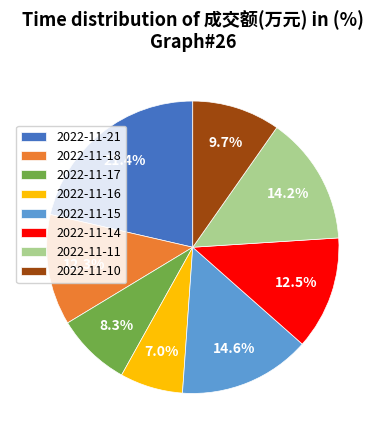

How many segments does this pie chart have?

8